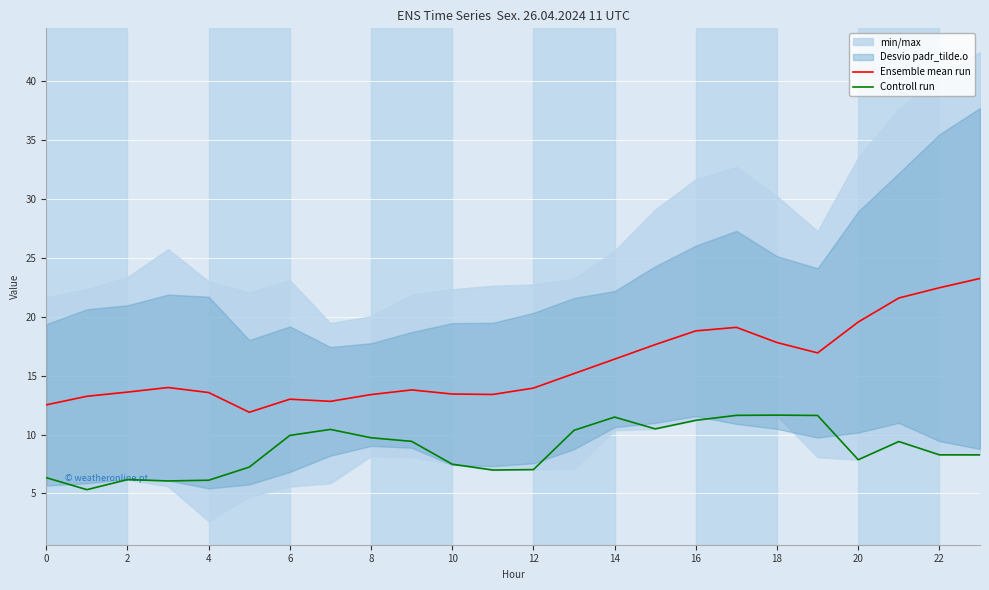

True or false: Controll run and Ensemble mean run cross at least once.

False